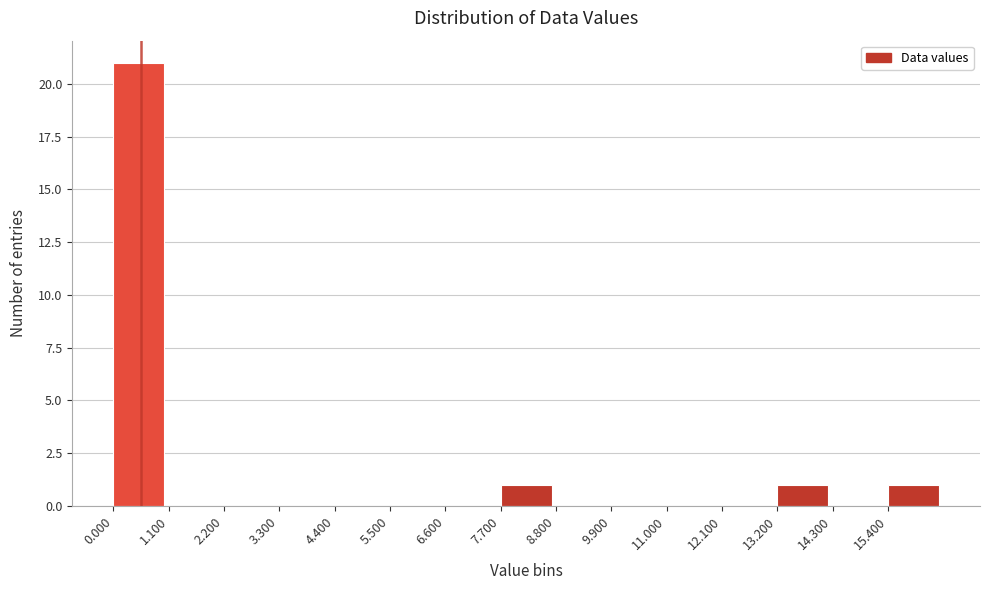

Reading left to right, transcribe this chart: for each bar, give the range it covers on the x-axis and its height. Neither the bar edges nor the heights are printed on the chart, so give them approximately, as read against the axes.

0.0 to 1.1: 21
1.1 to 2.2: 0
2.2 to 3.3: 0
3.3 to 4.4: 0
4.4 to 5.5: 0
5.5 to 6.6: 0
6.6 to 7.7: 0
7.7 to 8.8: 1
8.8 to 9.9: 0
9.9 to 11.0: 0
11.0 to 12.1: 0
12.1 to 13.2: 0
13.2 to 14.3: 1
14.3 to 15.4: 0
15.4 to 16.5: 1